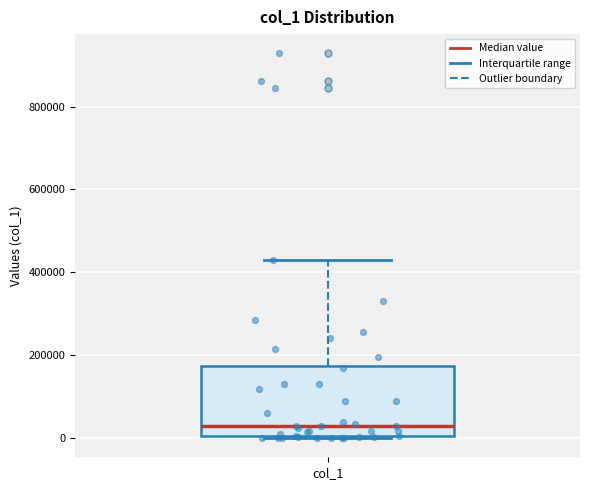

Transcribe this box plot: give where the median line is, the range the box spans, and where the two whiskers end, as read against the y-axis. The values are not printed on the chart, so give them approximately, as read against the axis.

median 20000, box 0 to 180000, whiskers 0 to 440000